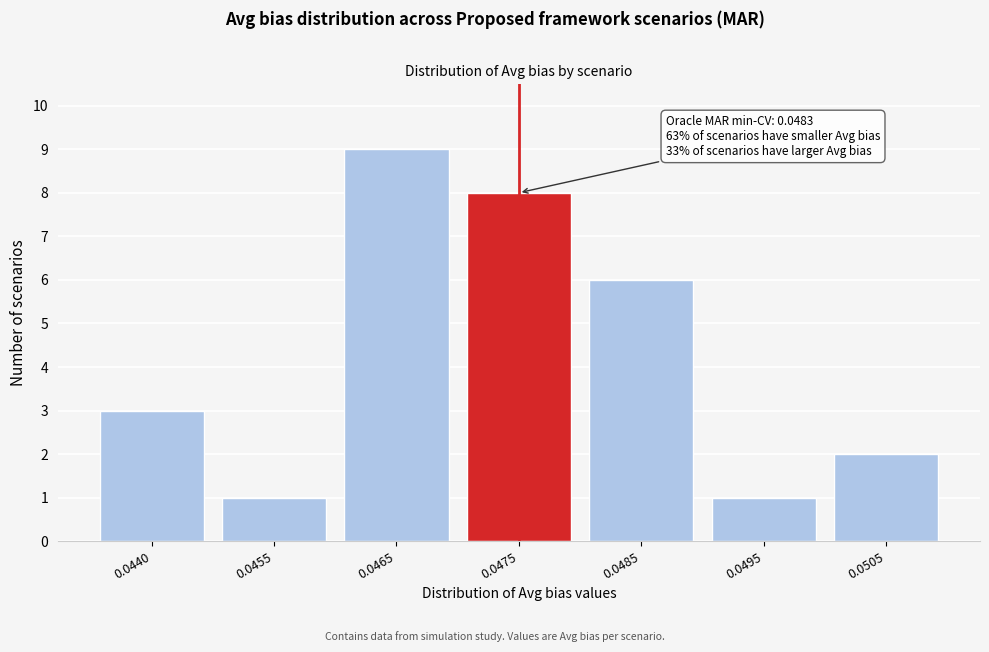

Reading right to left, transcribe all the data shown in this chart.

0.0505=2	0.0495=1	0.0485=6	0.0475=8	0.0465=9	0.0455=1	0.0440=3